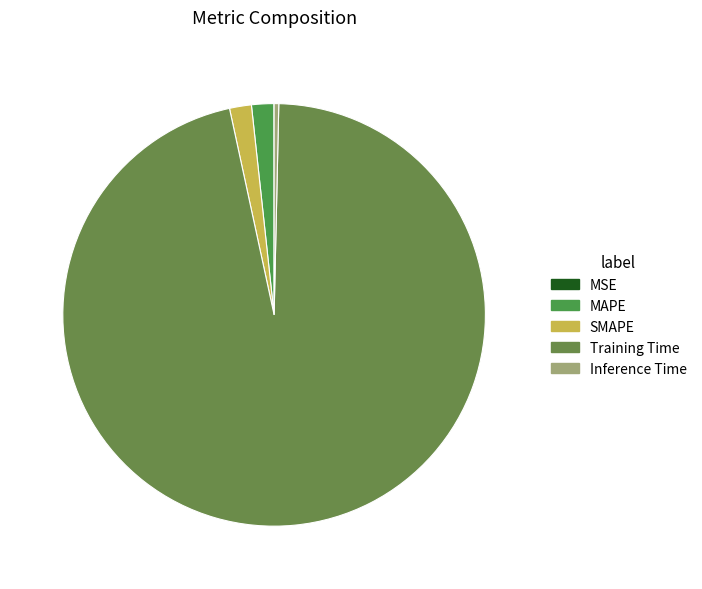

How many slices are in this pie chart?

5